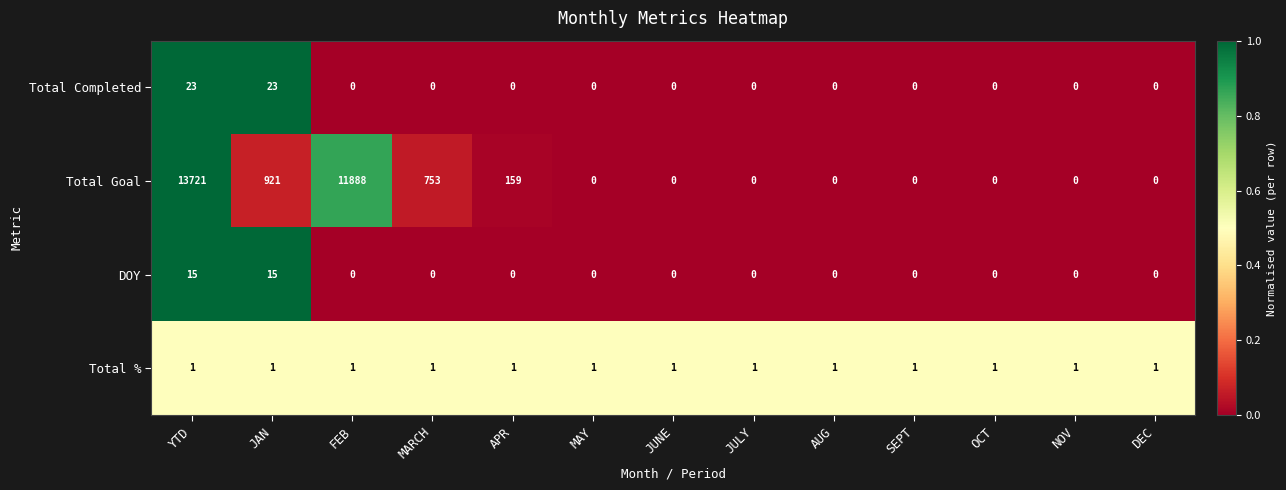

What is the average value of the Total Completed series?

4